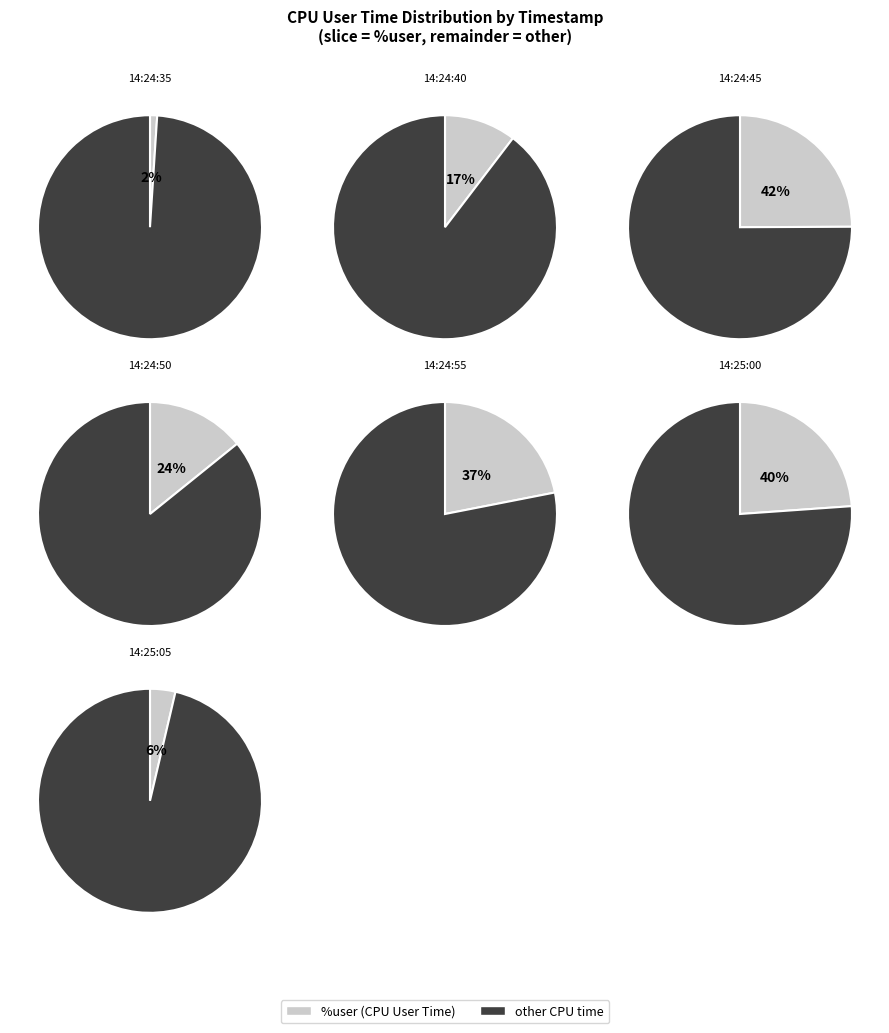

True or false: 14:24:35 accounts for 1% of the total.

True